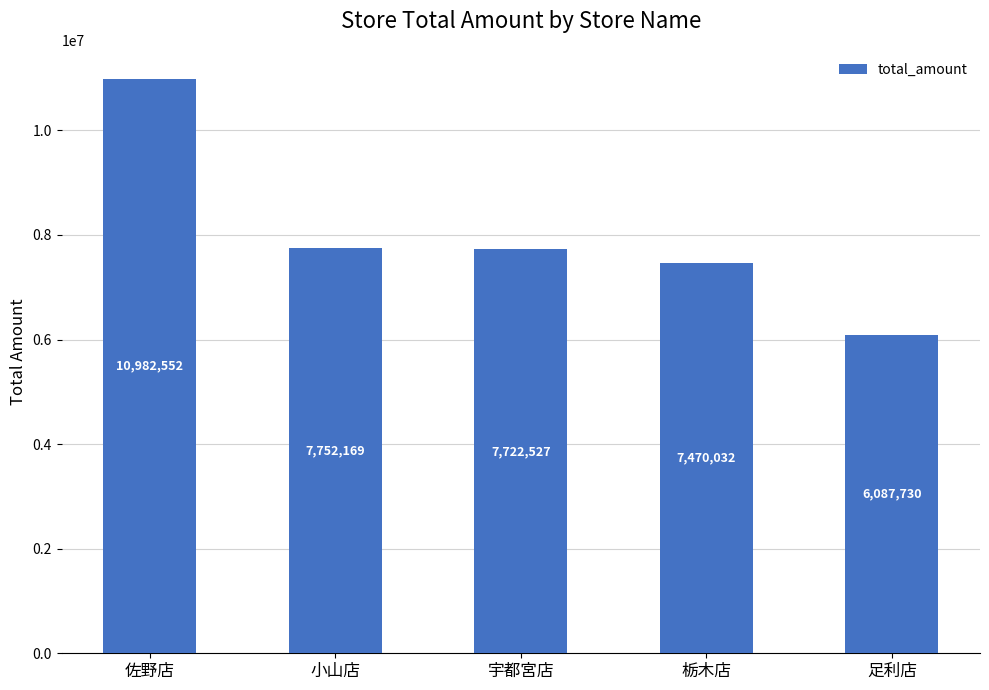

Between 宇都宮店 and 小山店, which is larger?

小山店